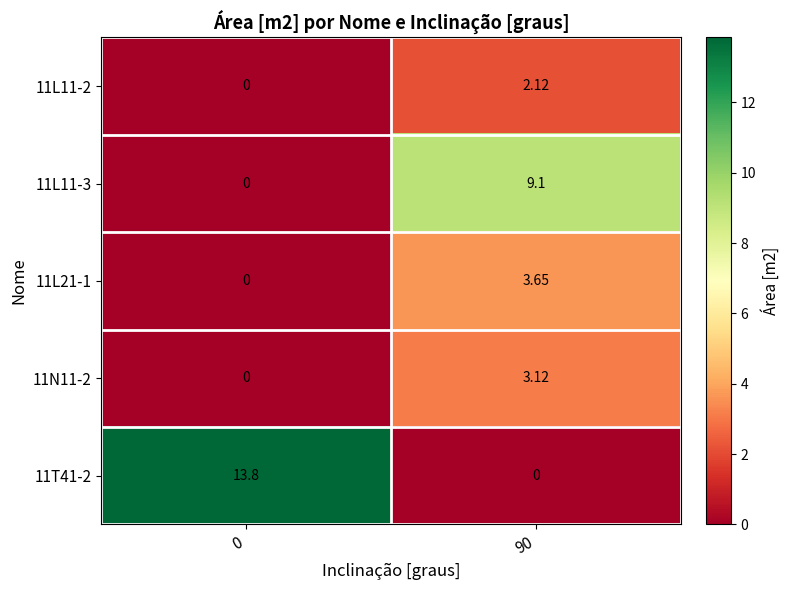

Is the value of 11L11-3 at 0 greater than the value of 11T41-2 at 0?

No